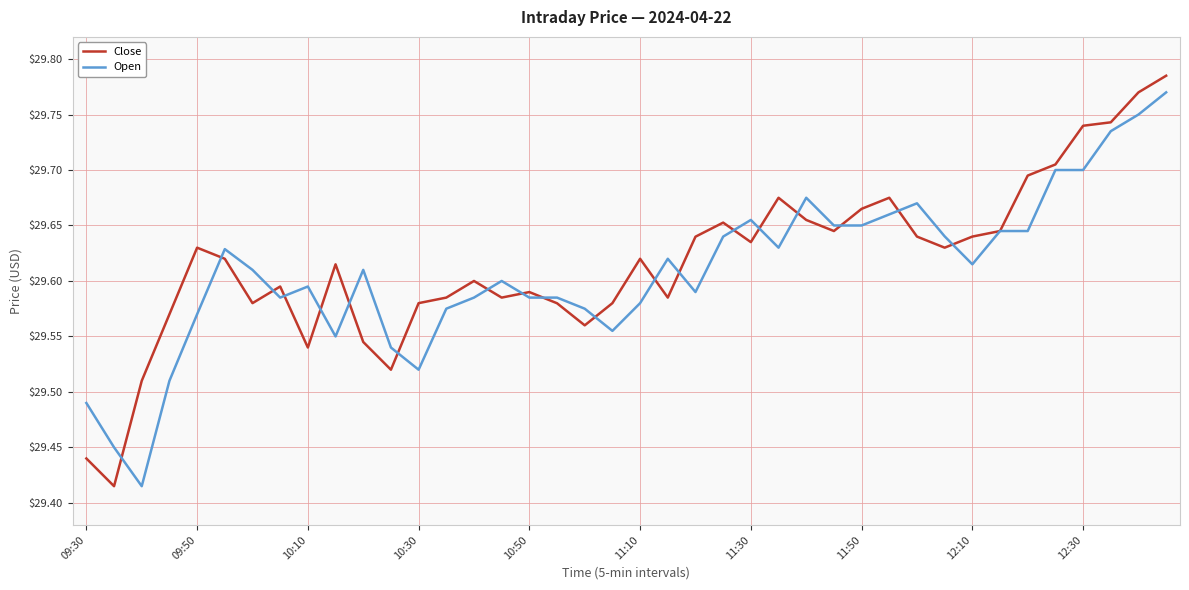

What is the highest value of the Open series?

29.8